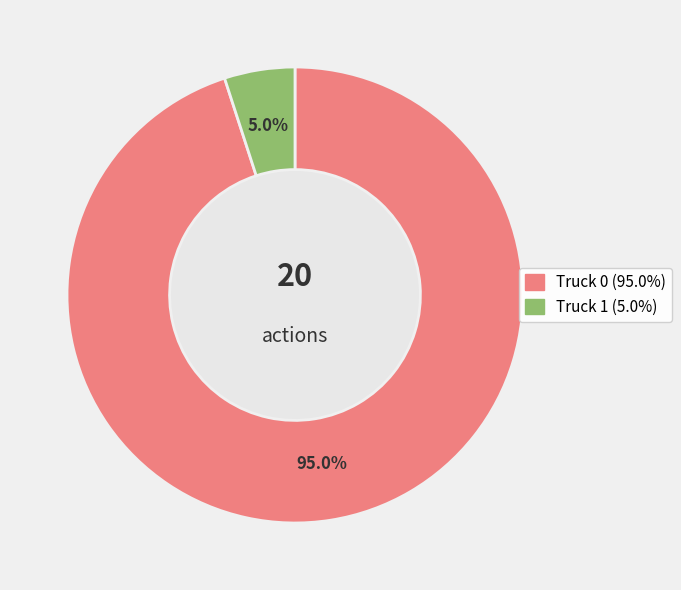

Count the number of slices in the pie.

2